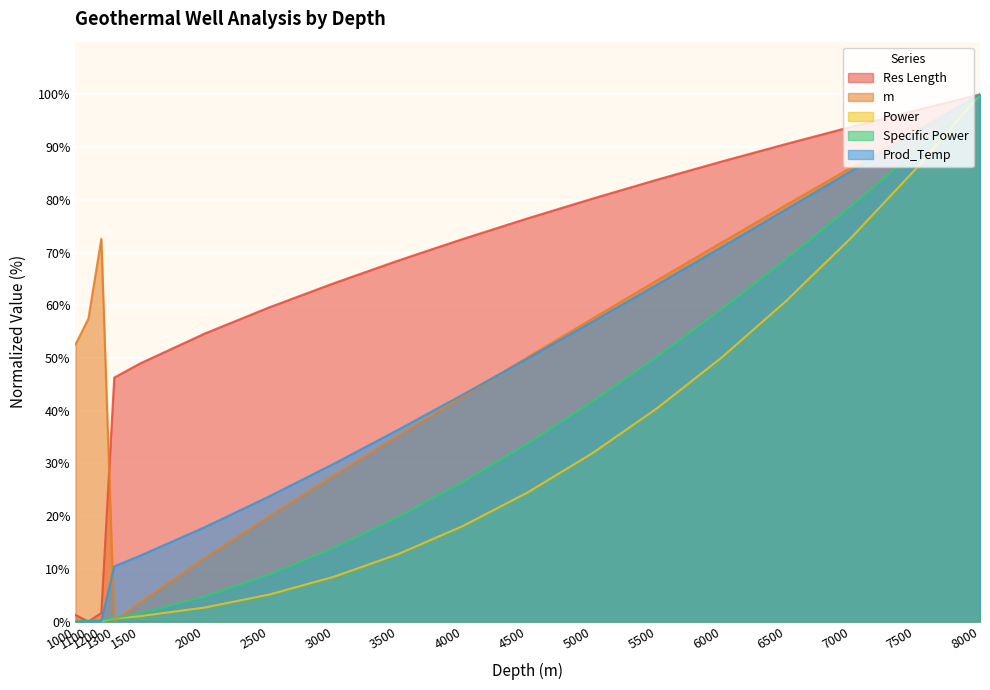

At how many categories does at least one series exceed 57?

14